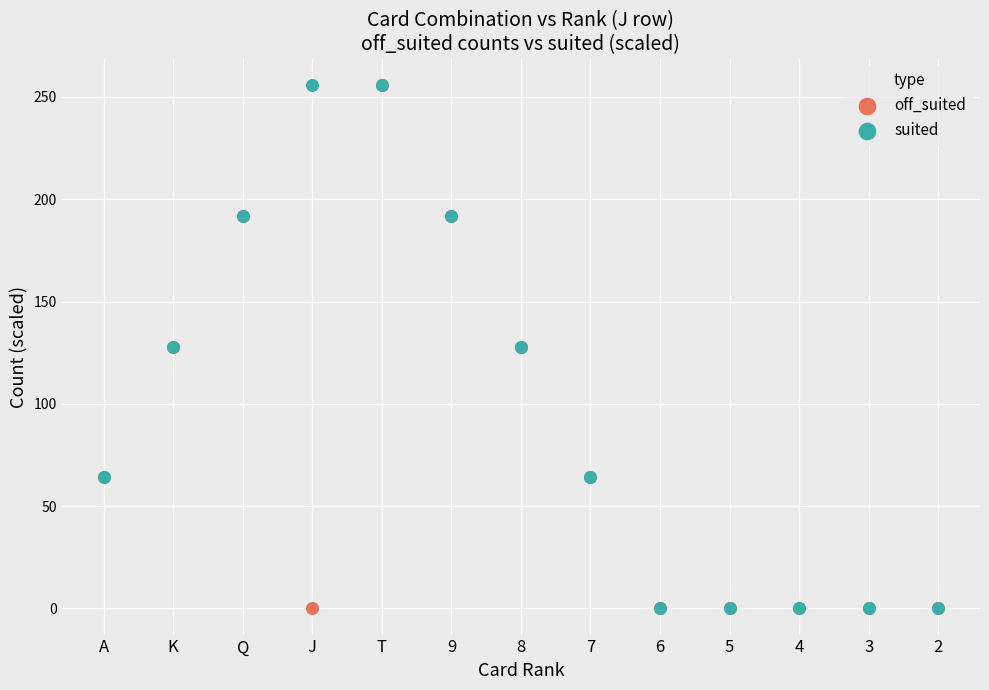

What are all the series names shown in the legend?

off_suited, suited